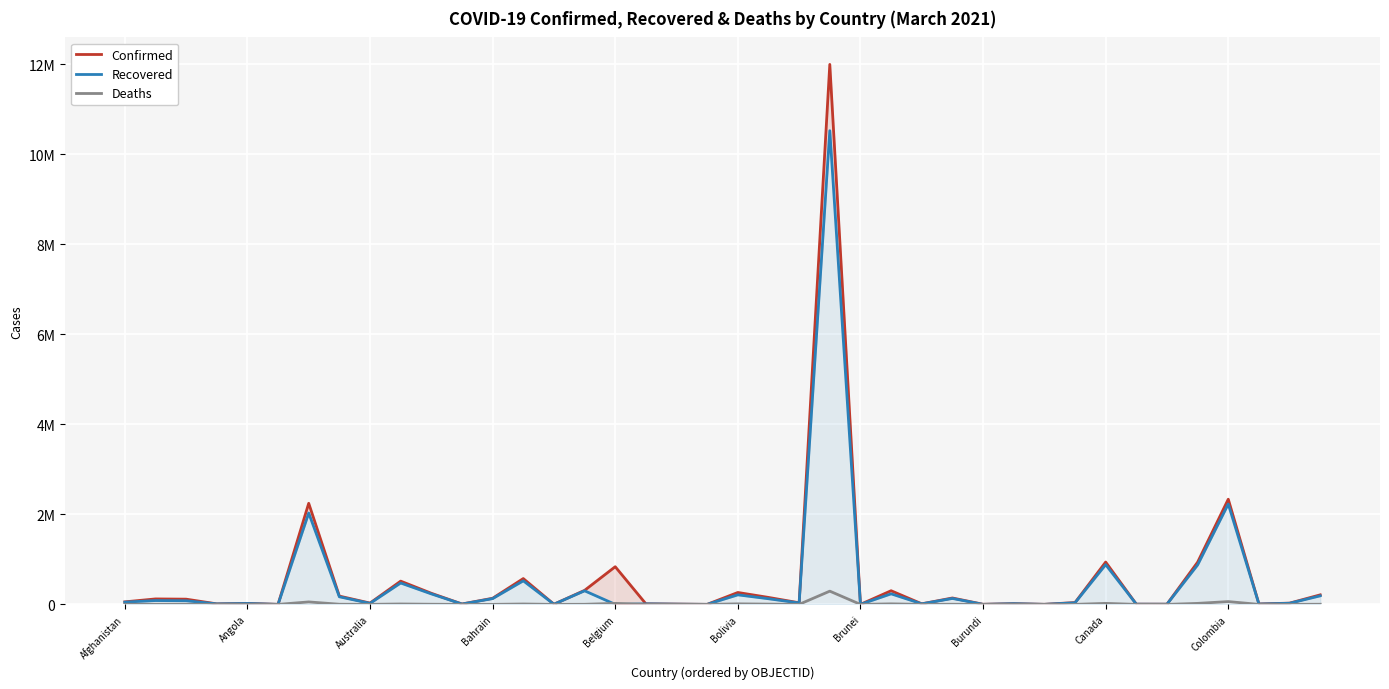

What is the maximum value for Confirmed?

11998233